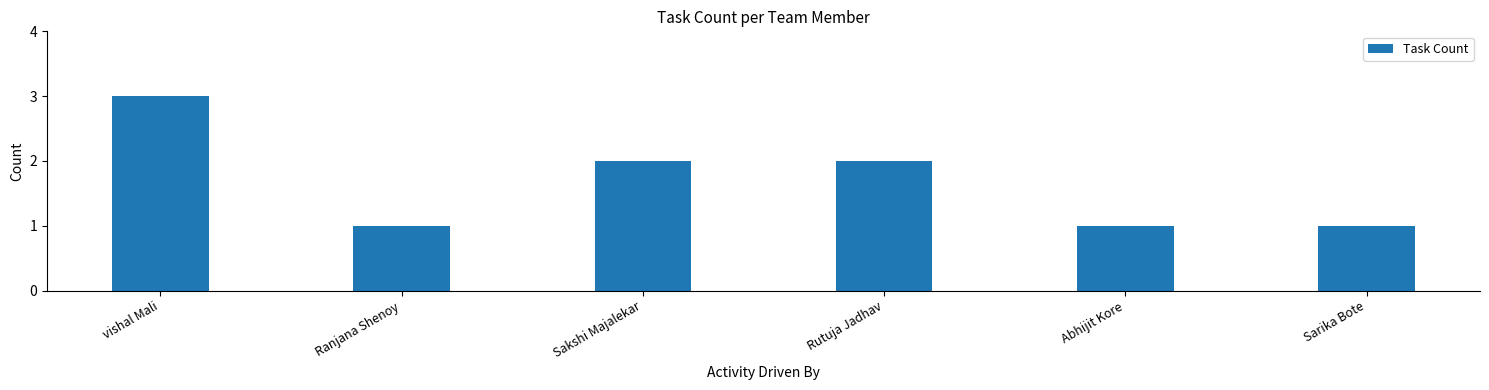

What is the maximum value shown in the chart?

3